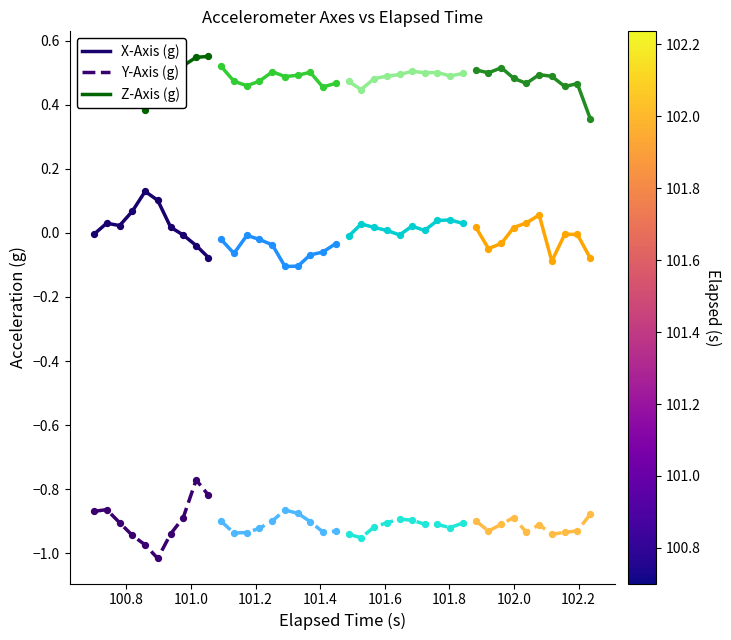

What are all the series names shown in the legend?

X-Axis (g), Y-Axis (g), Z-Axis (g)